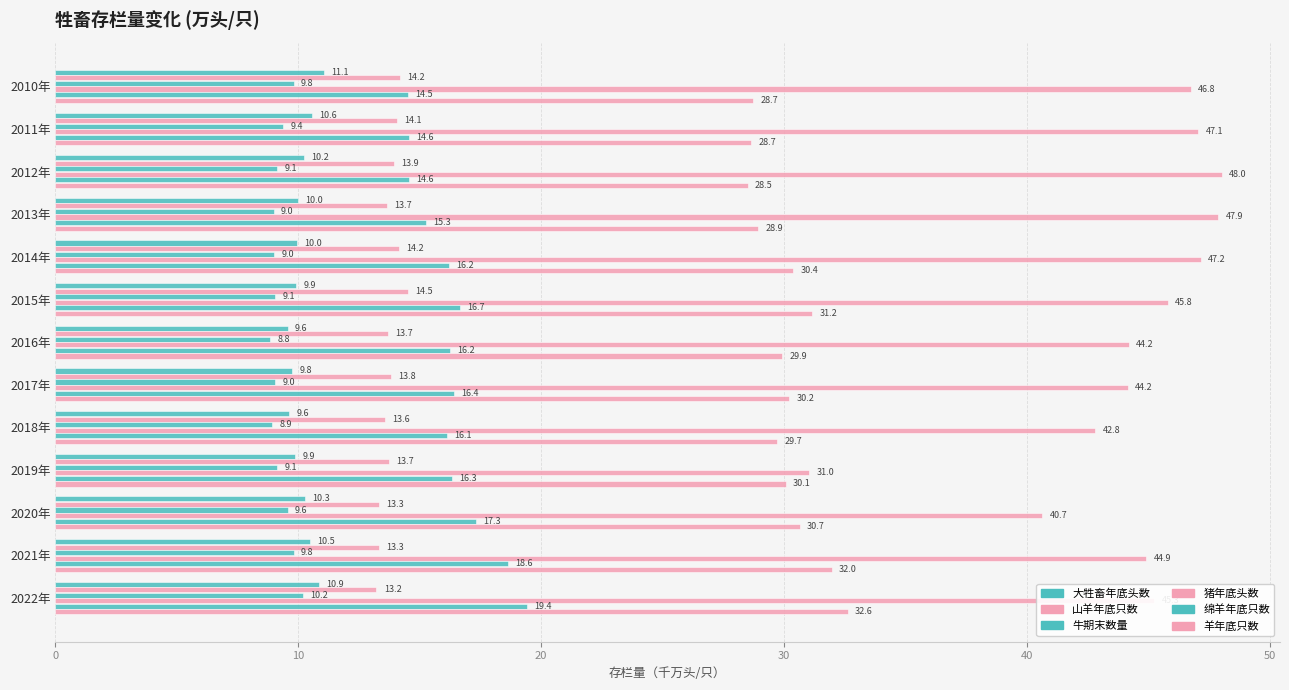

How many values in the 牛期末数量 series are below 9?

3